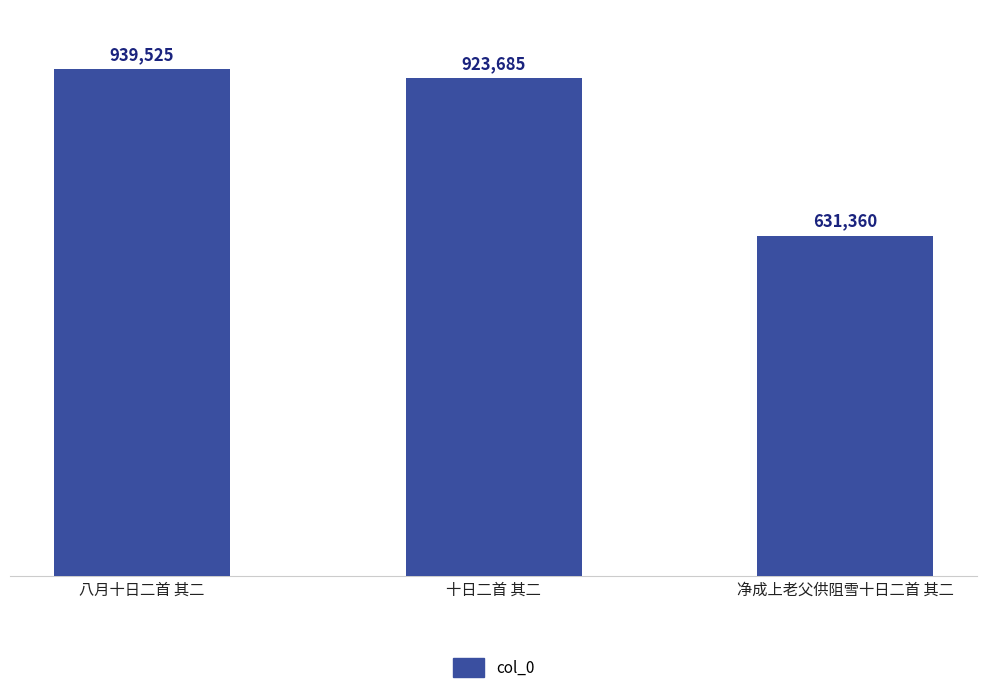

What is the change in value from 八月十日二首 其二 to 十日二首 其二?

-15840